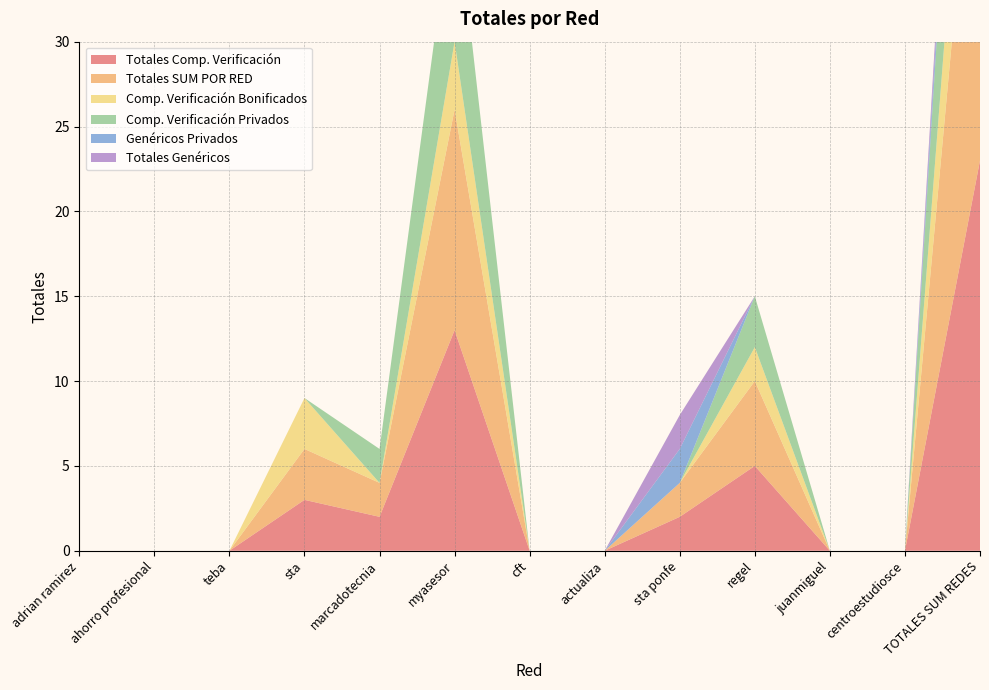

Reading right to left, list all the values displayed in this chart.

Totales Comp. Verificación: TOTALES SUM REDES=23	centroestudiosce=0	juanmiguel=0	regel=5	sta ponfe=2	actualiza=0	cft=0	myasesor=13	marcadotecnia=2	sta=3	teba=0	ahorro profesional=0	adrian ramirez=0
Totales SUM POR RED: TOTALES SUM REDES=25	centroestudiosce=0	juanmiguel=0	regel=5	sta ponfe=2	actualiza=0	cft=0	myasesor=13	marcadotecnia=2	sta=3	teba=0	ahorro profesional=0	adrian ramirez=0
Comp. Verificación Bonificados: TOTALES SUM REDES=9	centroestudiosce=0	juanmiguel=0	regel=2	sta ponfe=0	actualiza=0	cft=0	myasesor=4	marcadotecnia=0	sta=3	teba=0	ahorro profesional=0	adrian ramirez=0
Comp. Verificación Privados: TOTALES SUM REDES=14	centroestudiosce=0	juanmiguel=0	regel=3	sta ponfe=0	actualiza=0	cft=0	myasesor=9	marcadotecnia=2	sta=0	teba=0	ahorro profesional=0	adrian ramirez=0
Genéricos Privados: TOTALES SUM REDES=2	centroestudiosce=0	juanmiguel=0	regel=0	sta ponfe=2	actualiza=0	cft=0	myasesor=0	marcadotecnia=0	sta=0	teba=0	ahorro profesional=0	adrian ramirez=0
Totales Genéricos: TOTALES SUM REDES=2	centroestudiosce=0	juanmiguel=0	regel=0	sta ponfe=2	actualiza=0	cft=0	myasesor=0	marcadotecnia=0	sta=0	teba=0	ahorro profesional=0	adrian ramirez=0